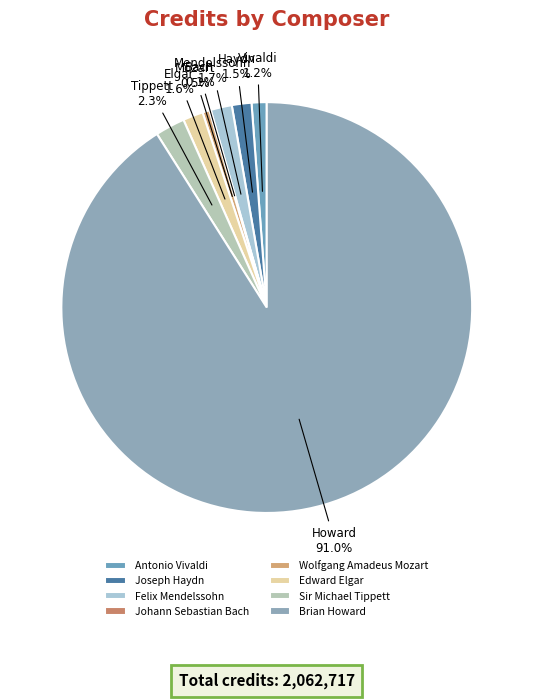

The Wolfgang Amadeus Mozart slice represents 11% of the pie. True or false?

False